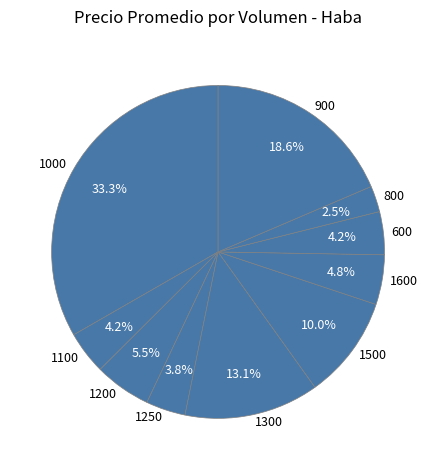

Combined, what portion of the pie is 1500 and 1300?

23.1%